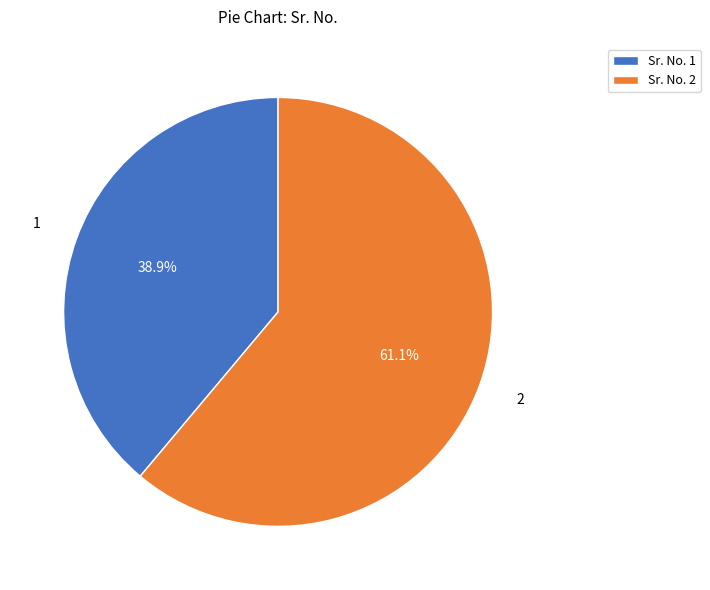

Which category has the biggest portion of the pie?

Sr. No. 2